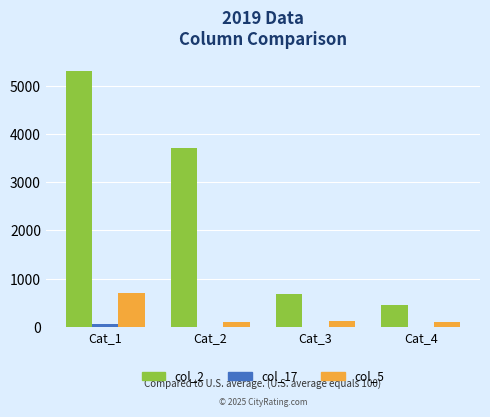

Count the number of data series in this chart.

3